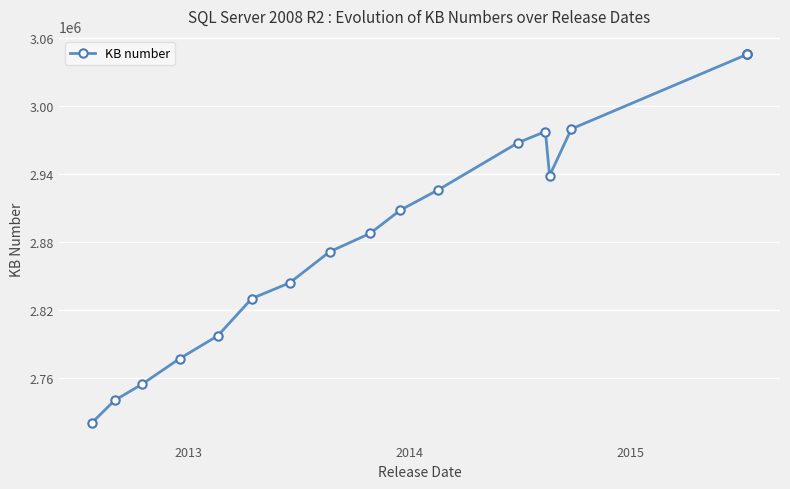

Does the chart display data point markers on the line(s)?

Yes